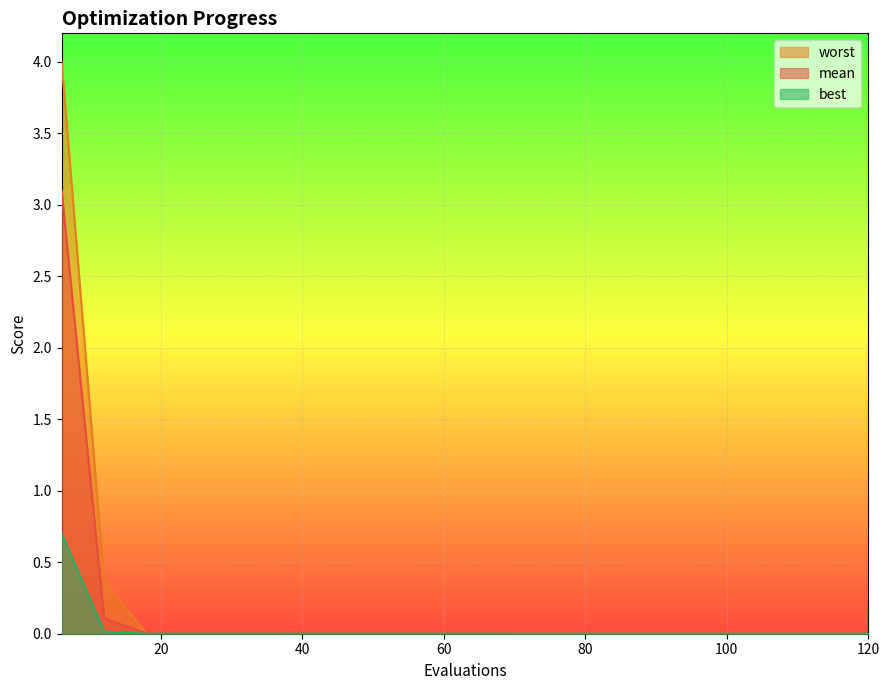

Which series changed the most between 48 and 78?

best